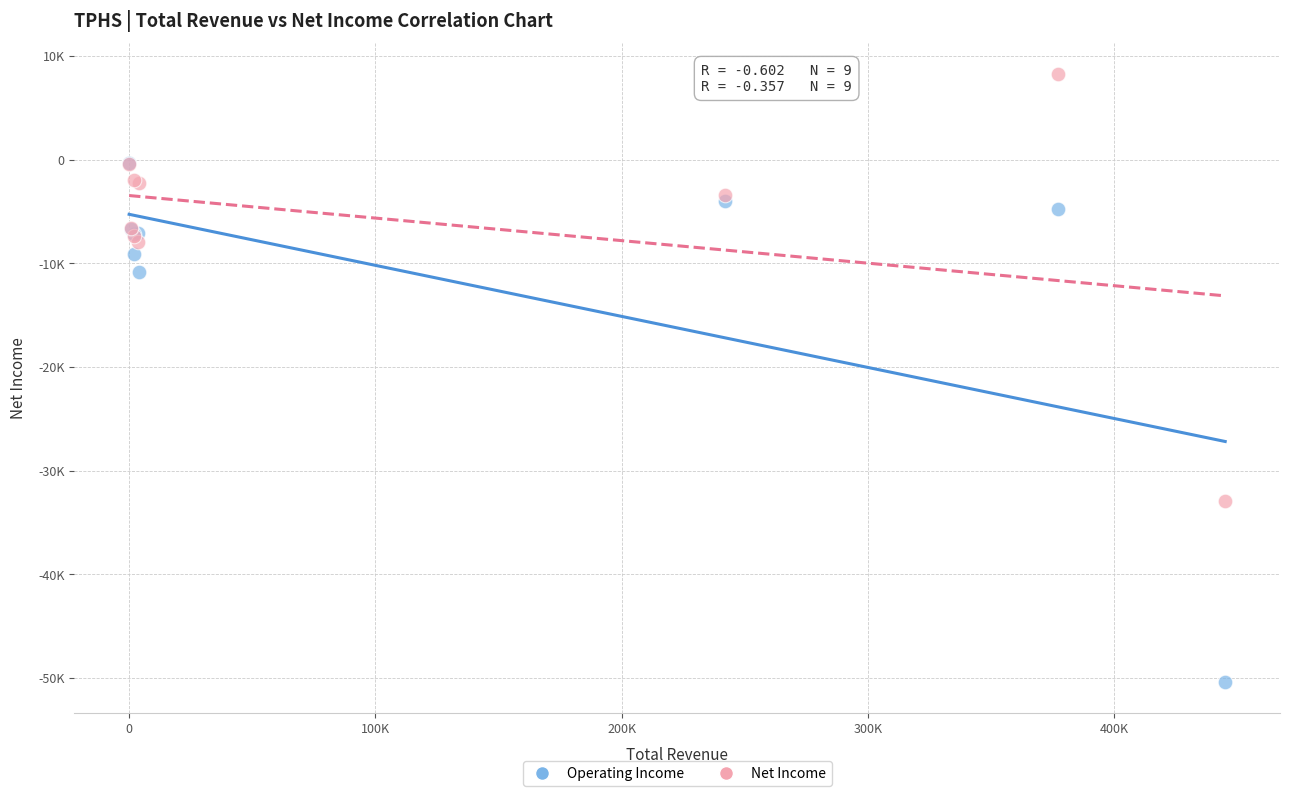

Which series reaches the minimum Y coordinate?

Operating Income